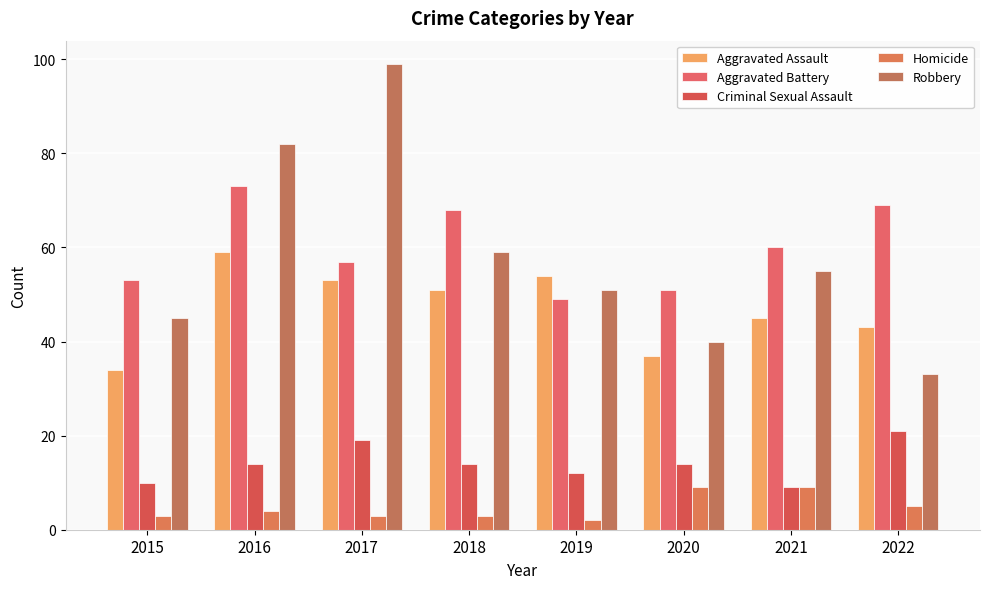

Rank the series at 2018 from highest to lowest value.

Aggravated Battery, Robbery, Aggravated Assault, Criminal Sexual Assault, Homicide